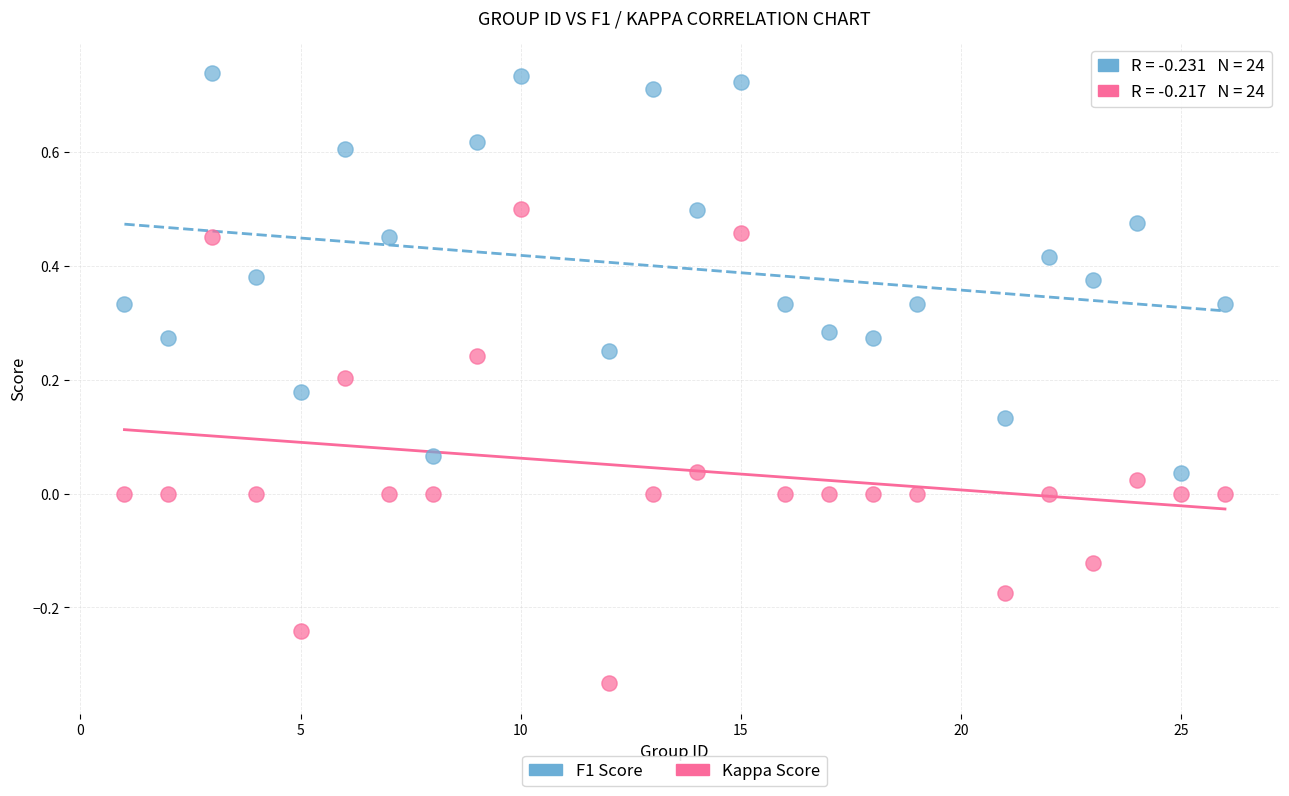

Which series reaches the minimum Y coordinate?

Kappa Score